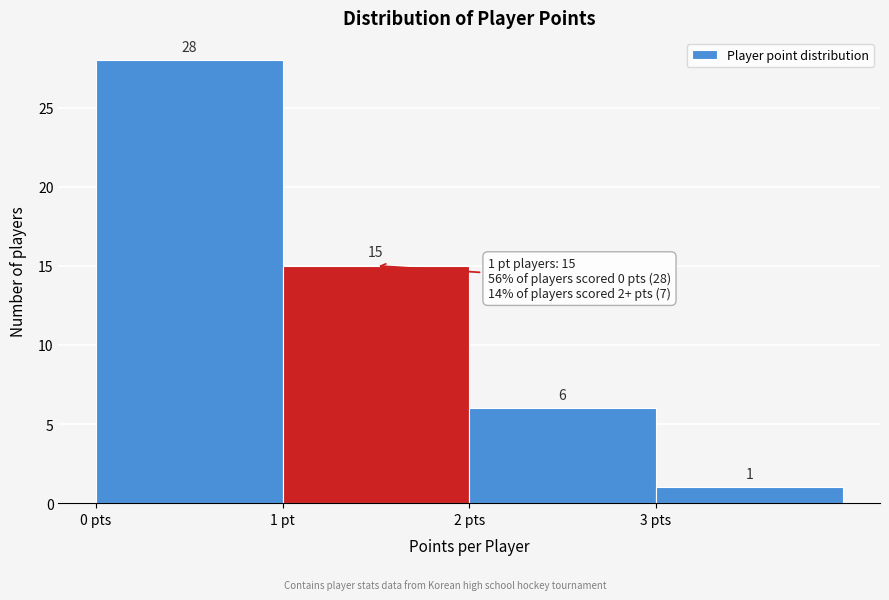

Reading right to left, list all the values displayed in this chart.

1	6	15	28